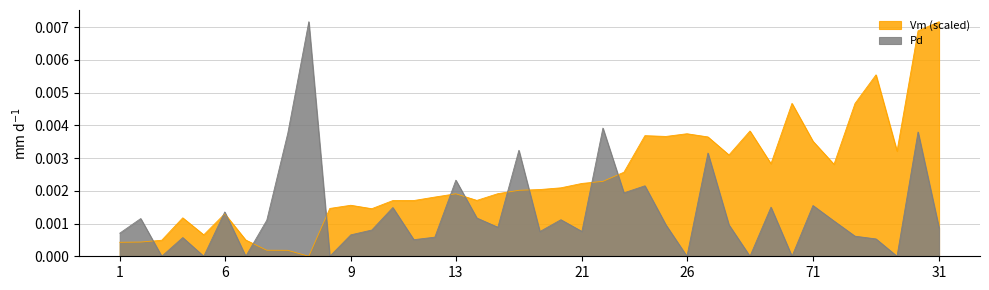

Between 1 and 61, which is larger?

61